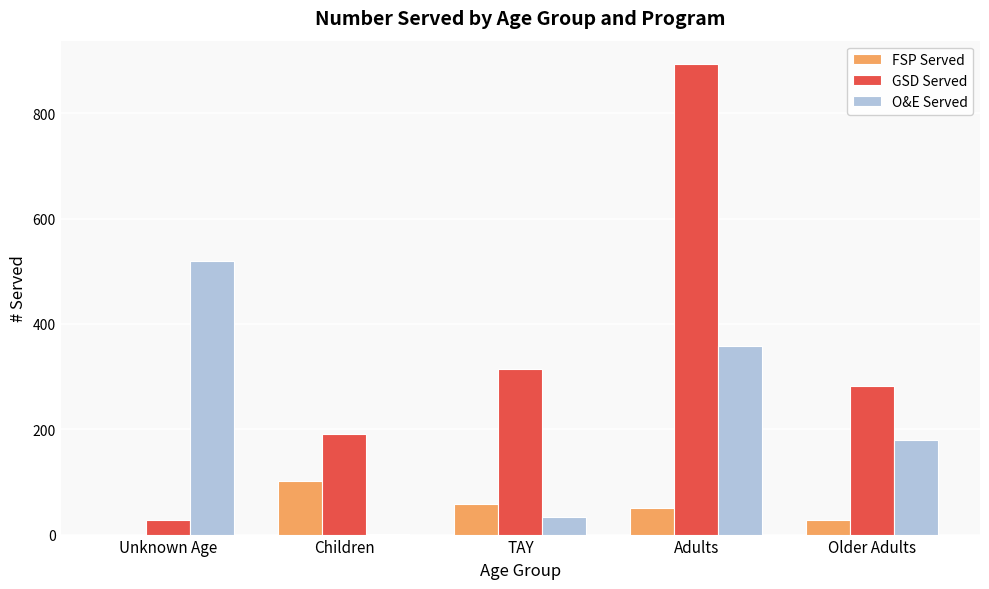

Between Children and TAY, which series saw the biggest shift?

GSD Served